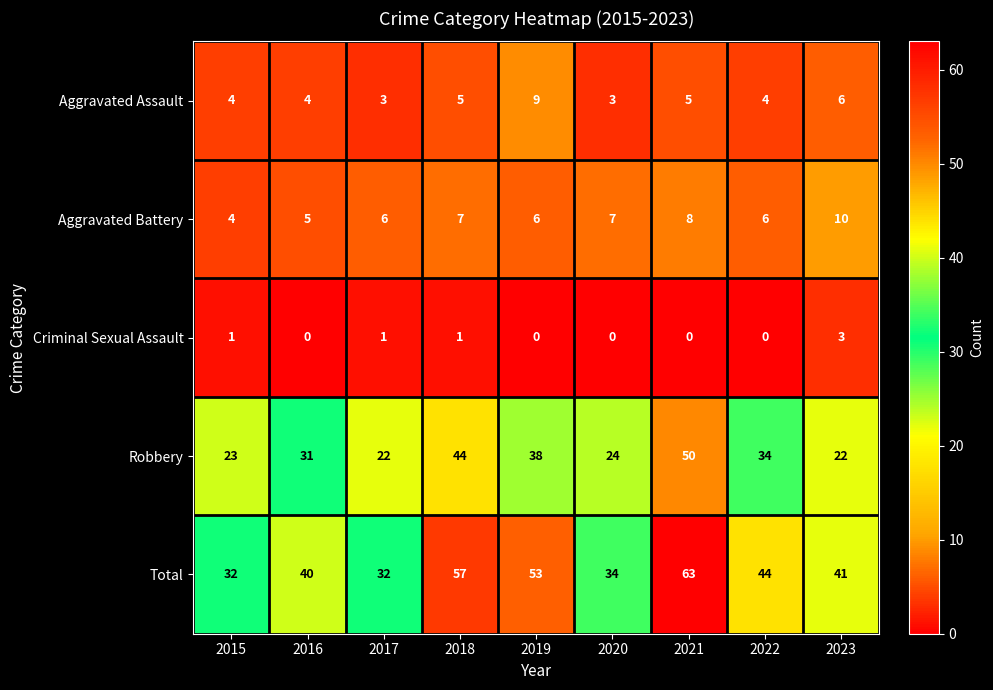

List the series in order of their peak value, highest first.

Total, Robbery, Aggravated Battery, Aggravated Assault, Criminal Sexual Assault